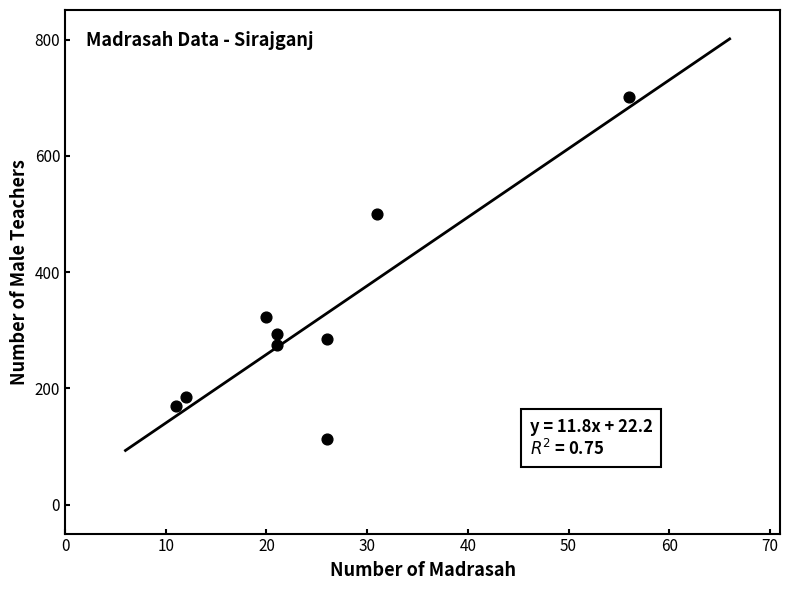

What is the range of X values (max minus min)?

45